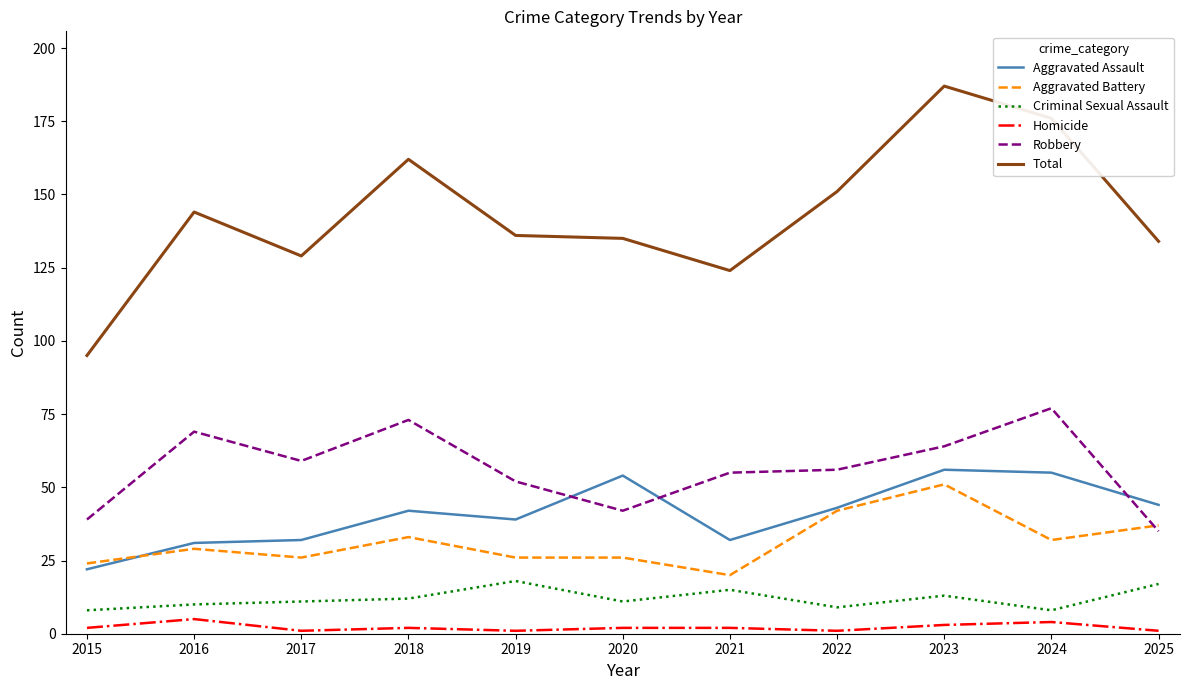

Rank the series at 2018 from highest to lowest value.

Total, Robbery, Aggravated Assault, Aggravated Battery, Criminal Sexual Assault, Homicide